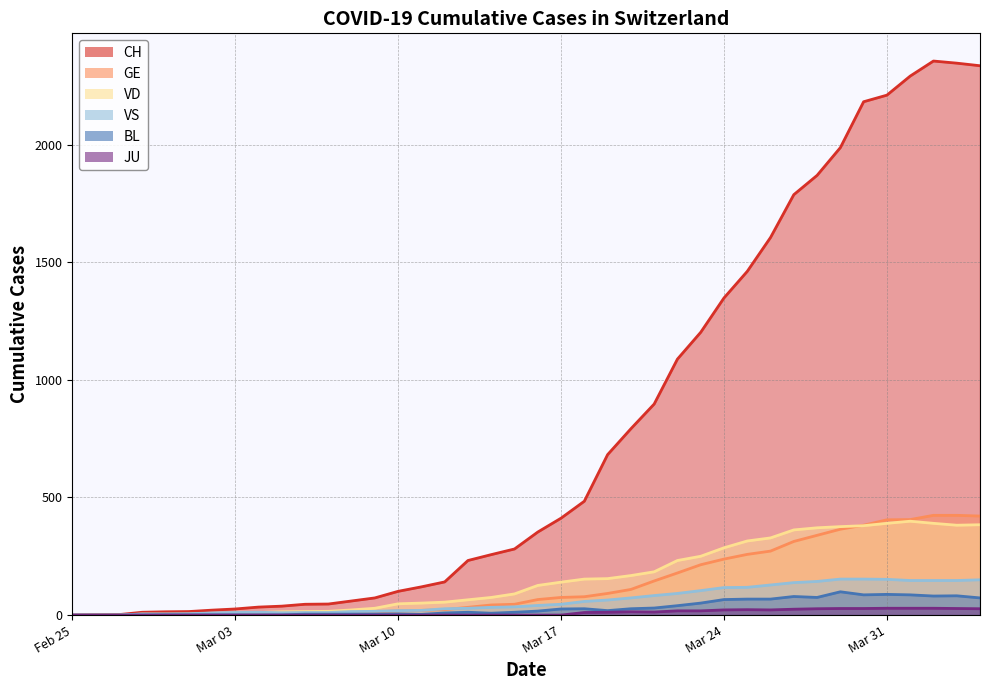

Which has a higher value, 2020-03-27 or 2020-03-08?

2020-03-27